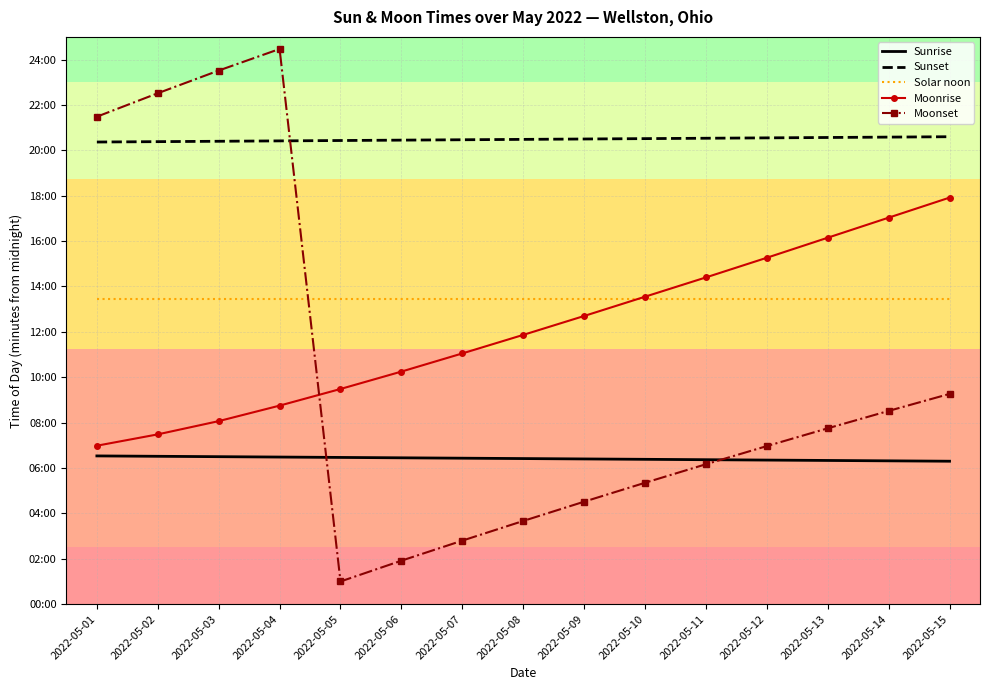

At how many categories does at least one series exceed 1286?

4